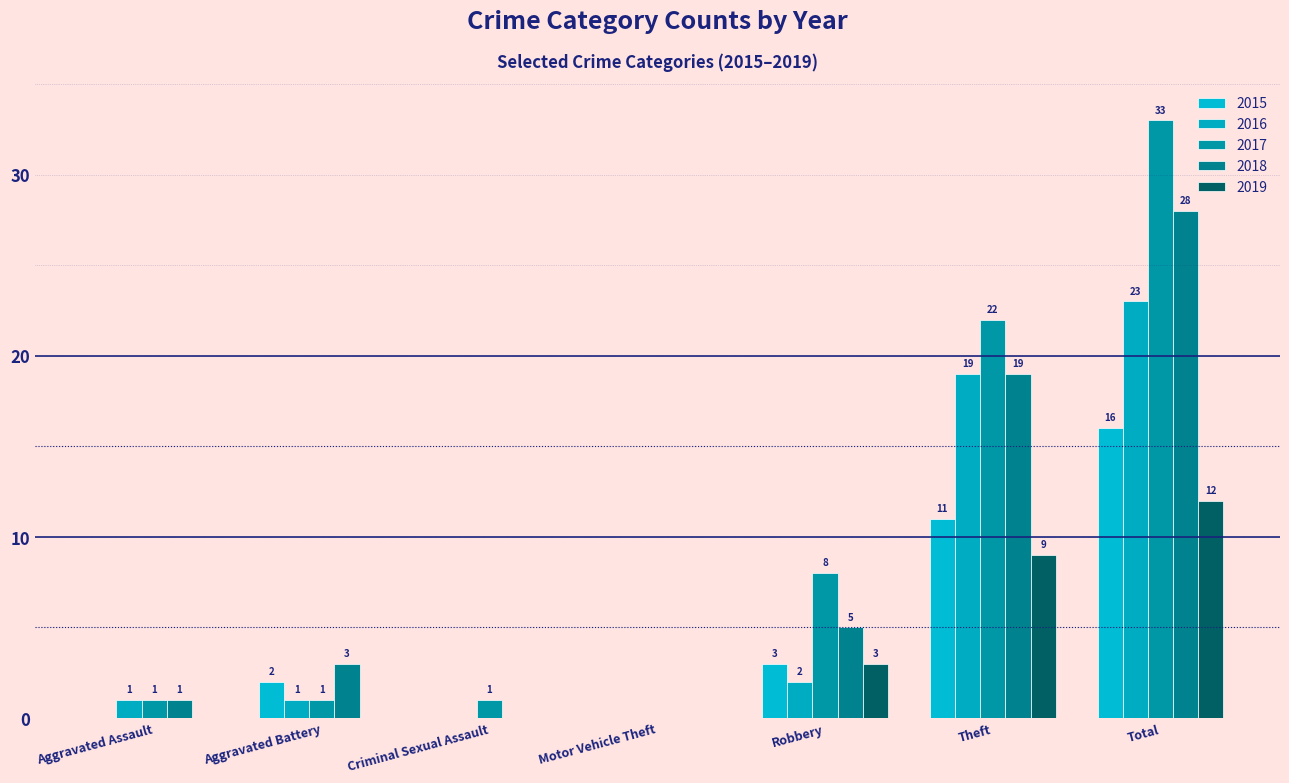

The 2018 series shows 10 at Criminal Sexual Assault. True or false?

False